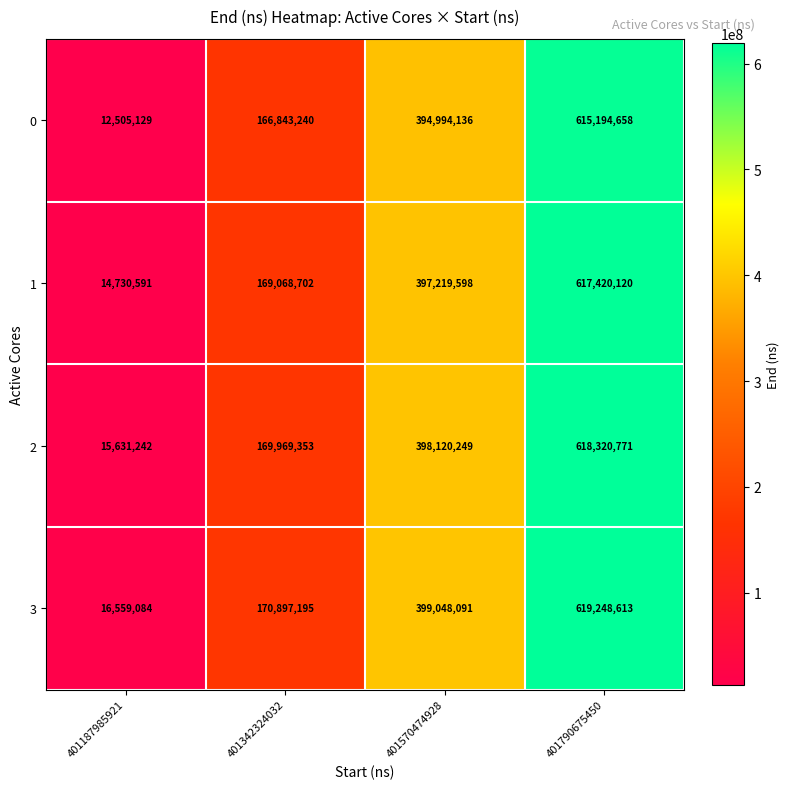

What is the difference between the highest and lowest values at 401342324032?

4053955